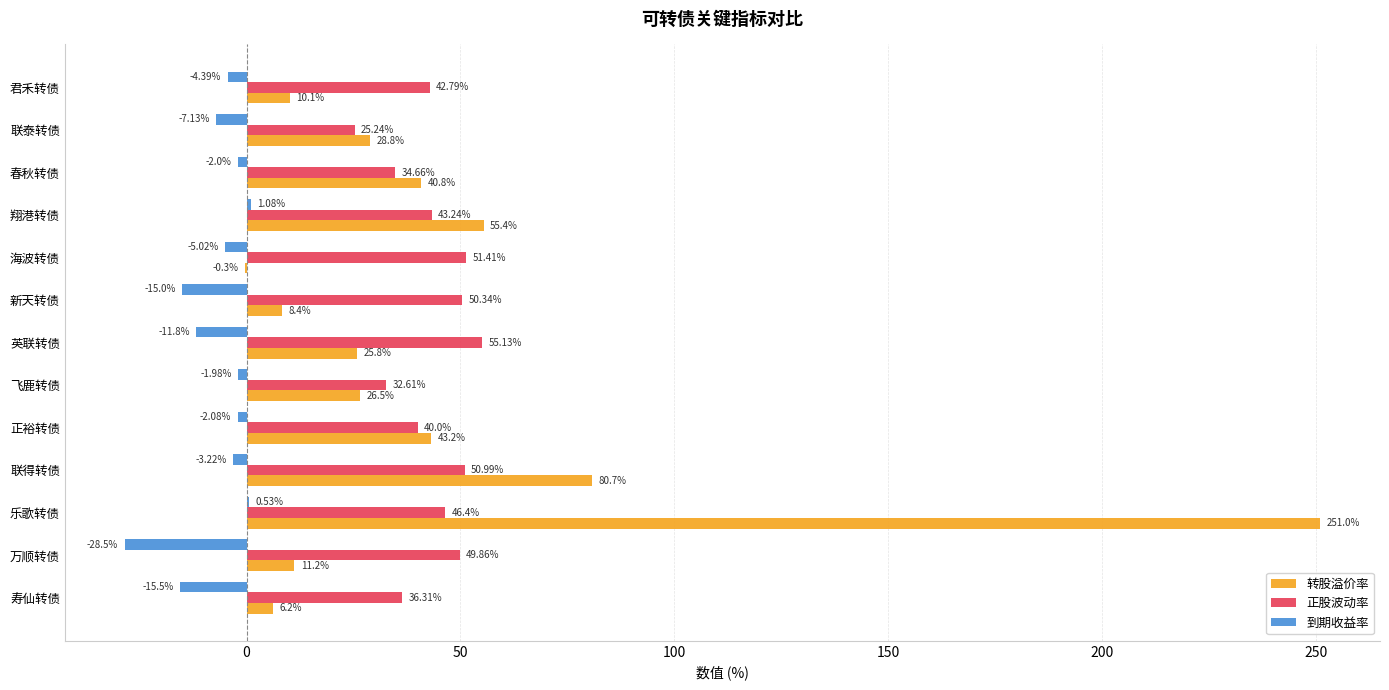

Which category has the highest value in the 到期收益率 series?

翔港转债